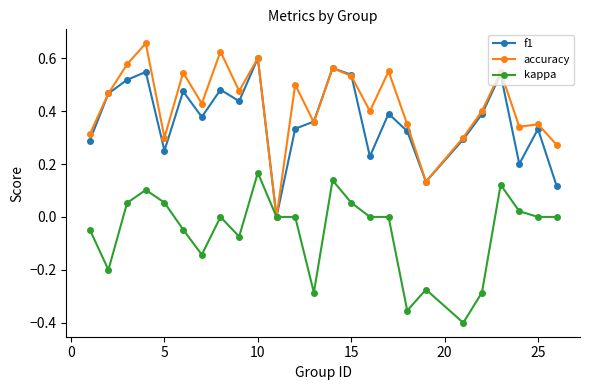

Which series has the largest total across all categories?

accuracy